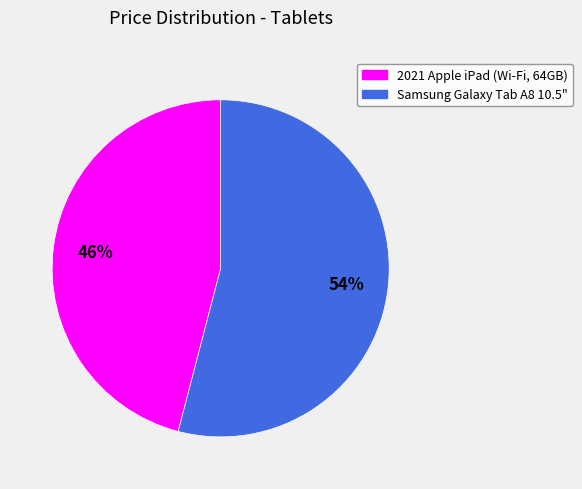

Is there any slice that represents more than half of the pie?

Yes